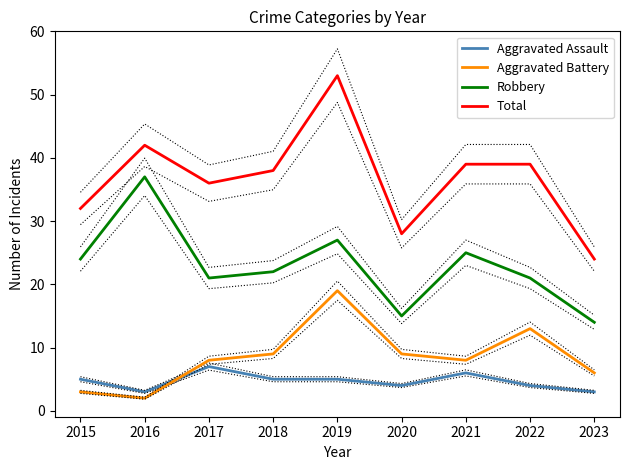

Read the Aggravated Assault value at 2023.

3